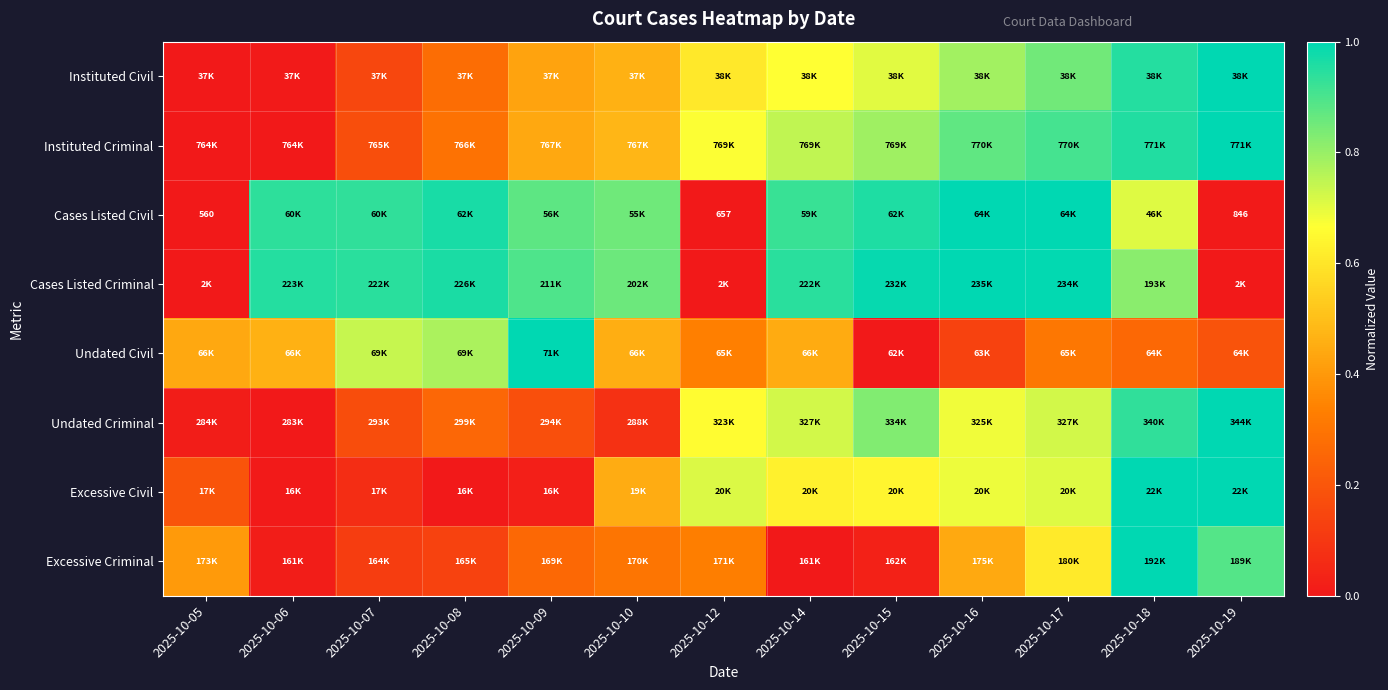

The value of Excessive Civil at 2025-10-16 is 0.5. True or false?

False